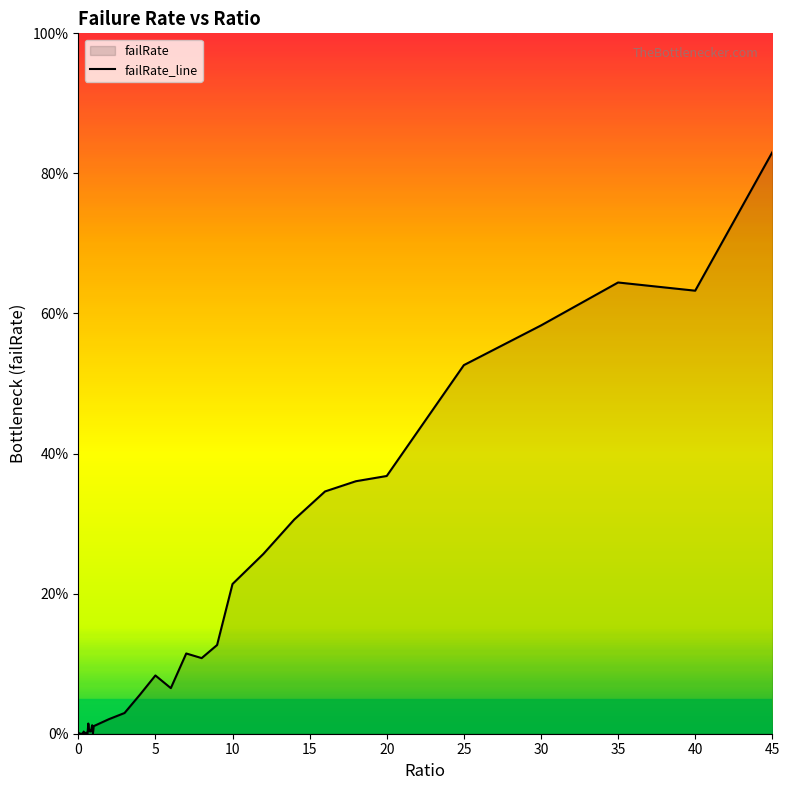

At which category does the chart reach its peak across all series?

45